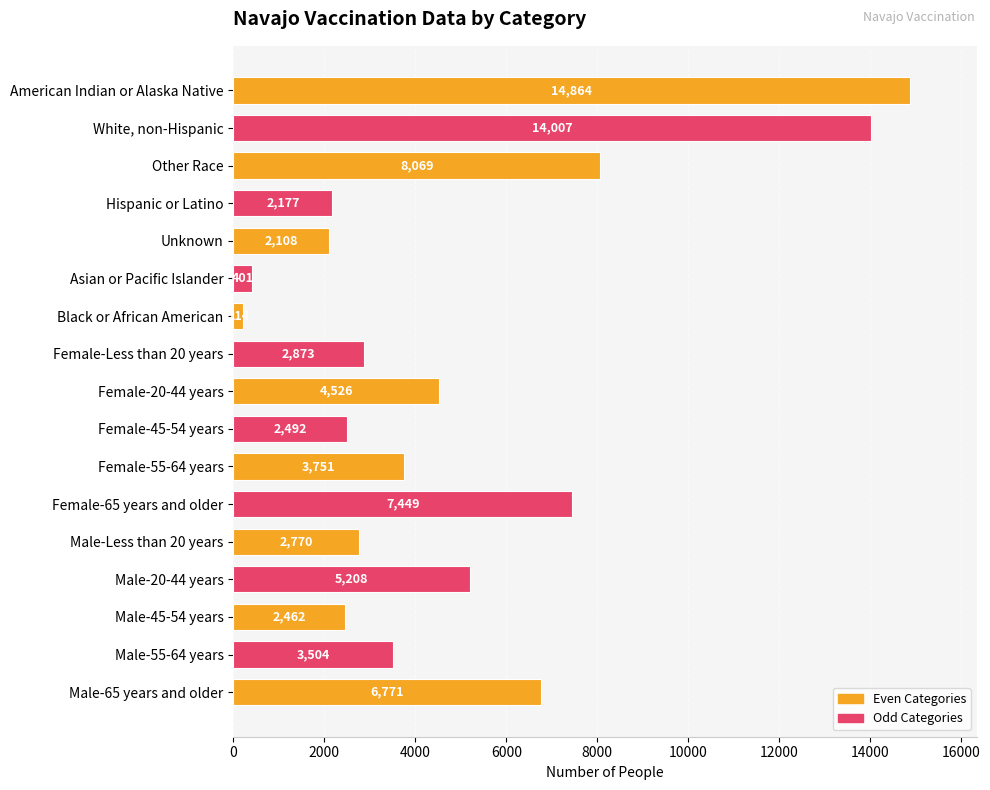

At which category does the chart reach its peak across all series?

American Indian or Alaska Native